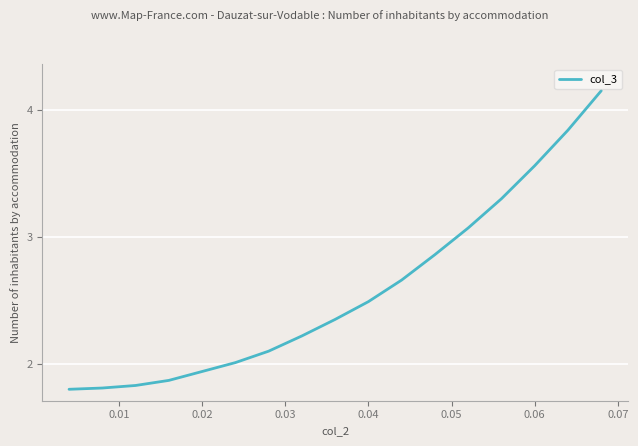

Is this an area chart (filled region under the line)?

No